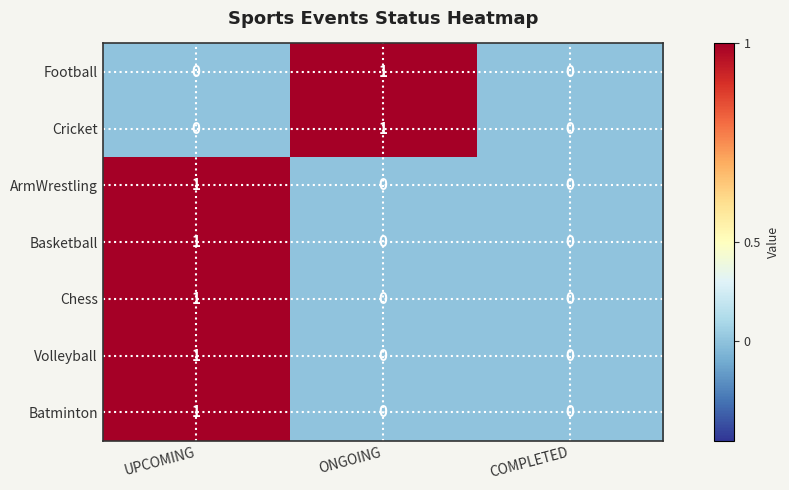

Reading right to left, extract all data points from this chart.

Football: 0	1	0
Cricket: 0	1	0
ArmWrestling: 0	0	1
Basketball: 0	0	1
Chess: 0	0	1
Volleyball: 0	0	1
Batminton: 0	0	1